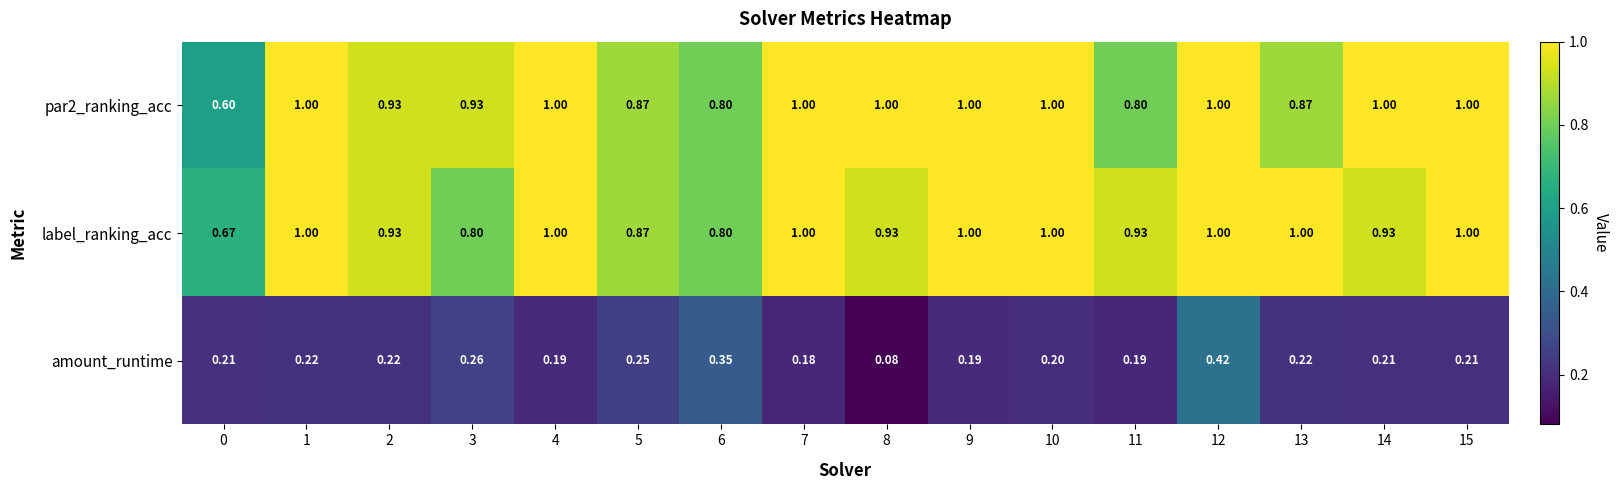

How many data points in label_ranking_acc are less than 1?

8